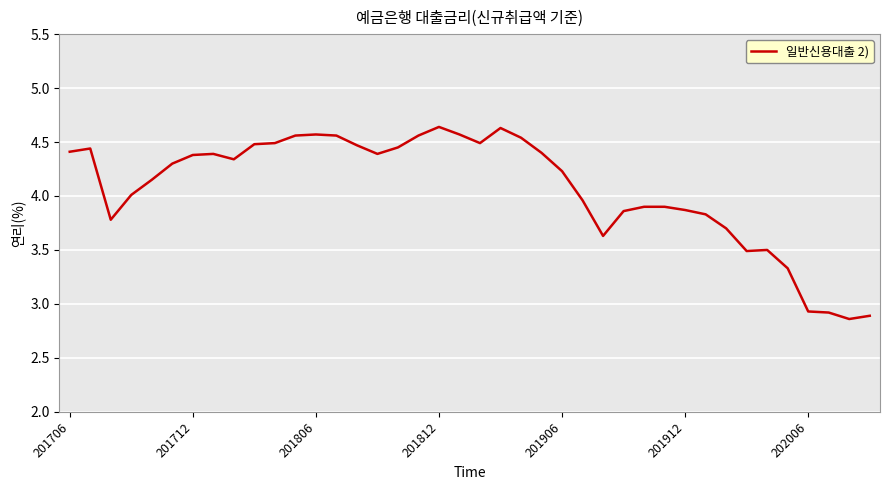

What is the minimum value shown in the chart?

2.9